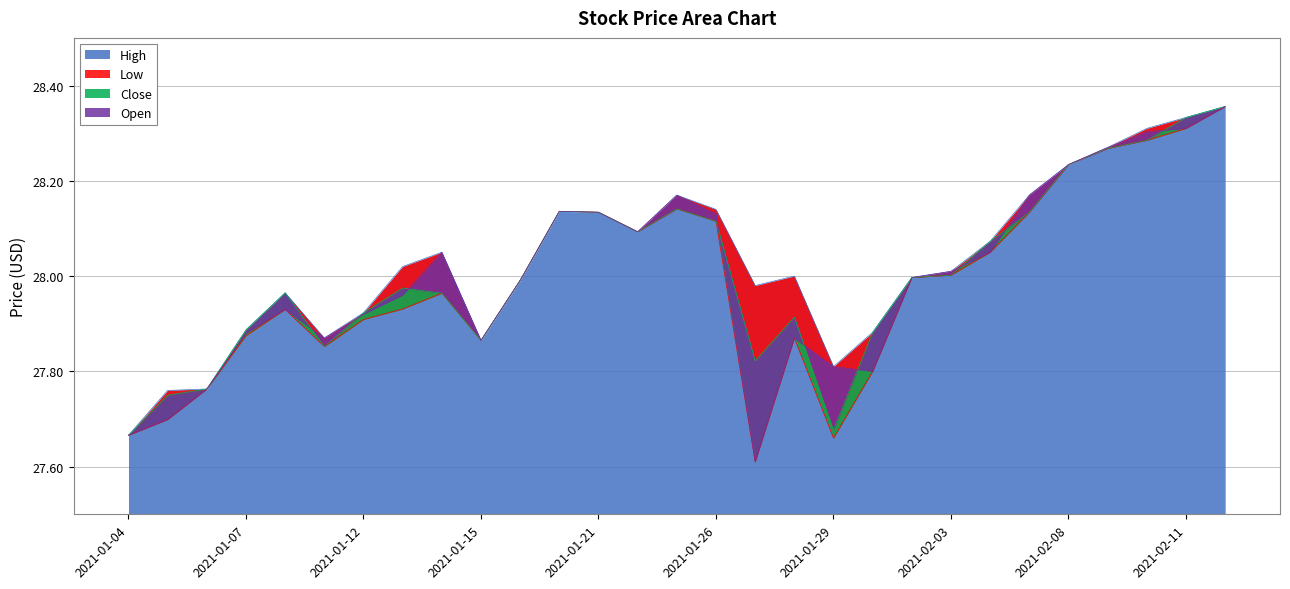

What value does the Close series have at 2021-02-02?

28.0